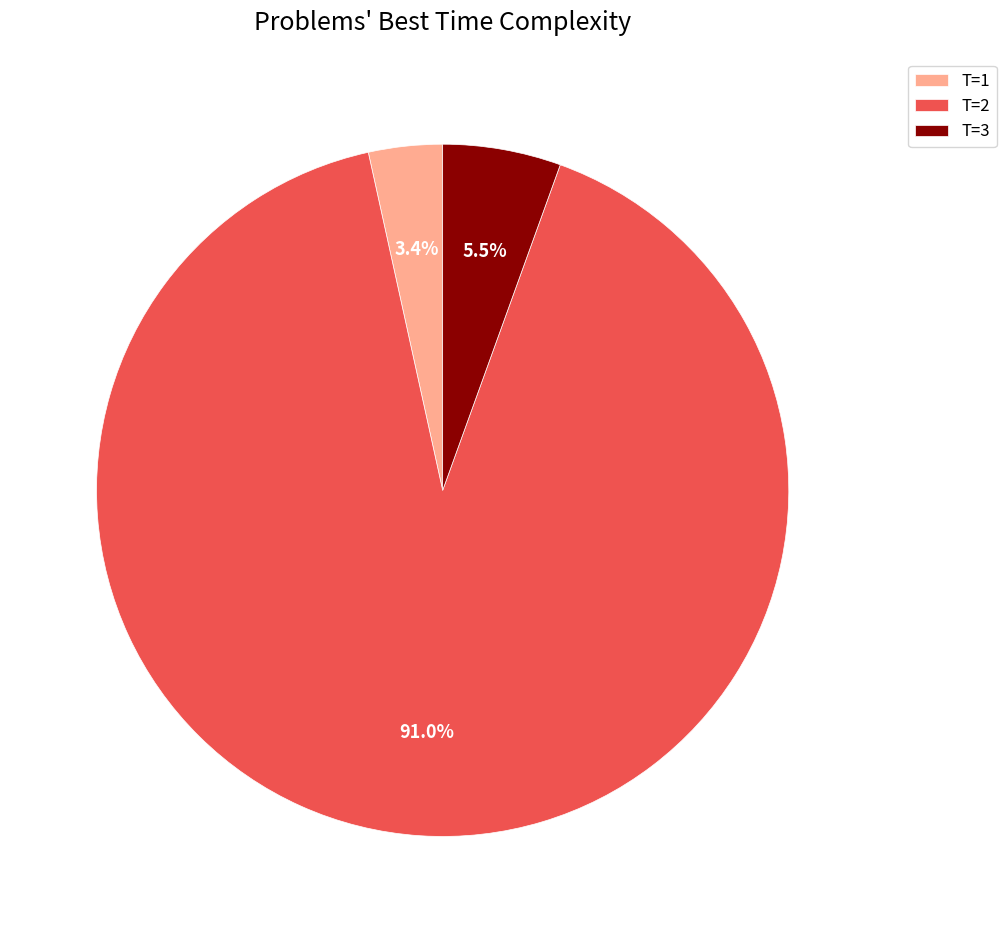

What portion of the pie excludes T=3?

94.5%